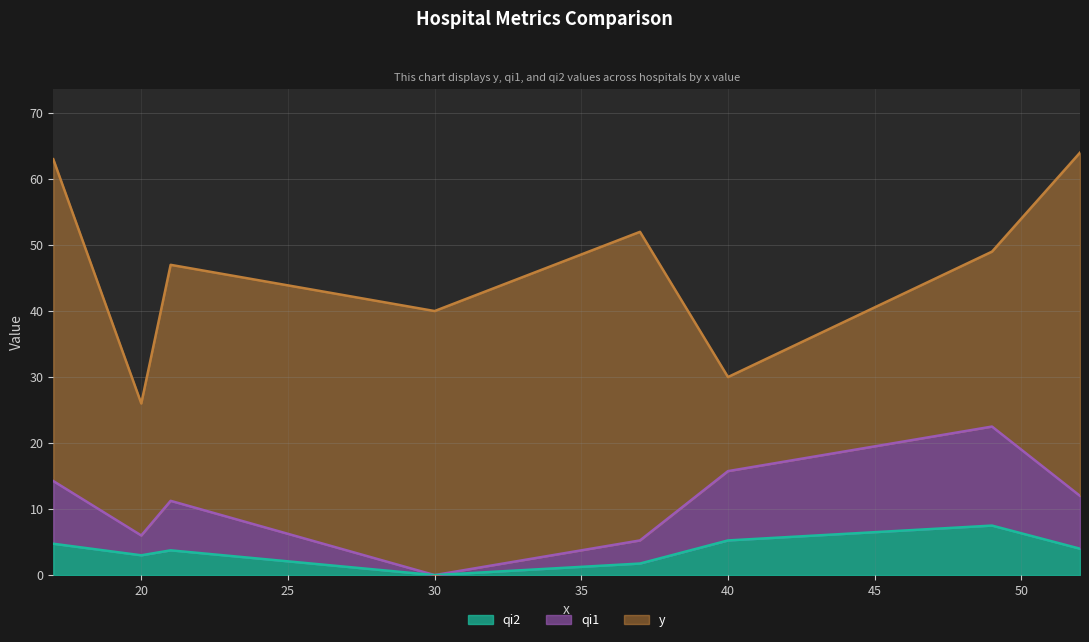

What is the average value of the y series?

46.4